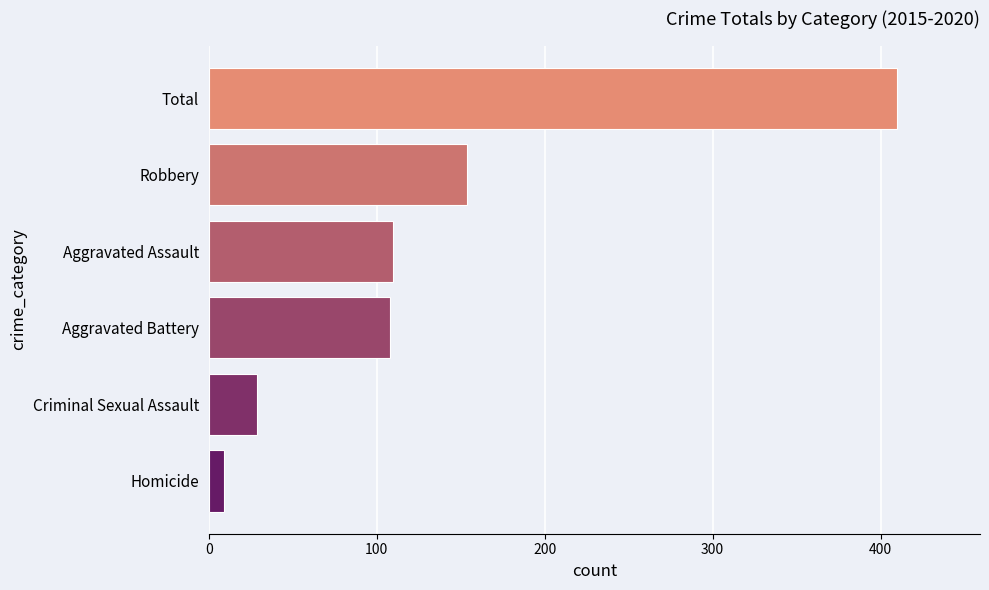

Is it true that the value at Robbery is 84?

False